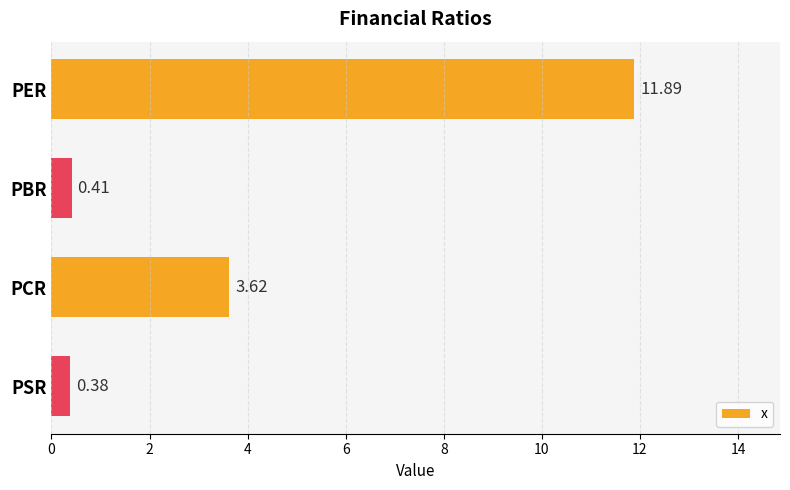

Which label corresponds to the smallest value in the chart?

PSR